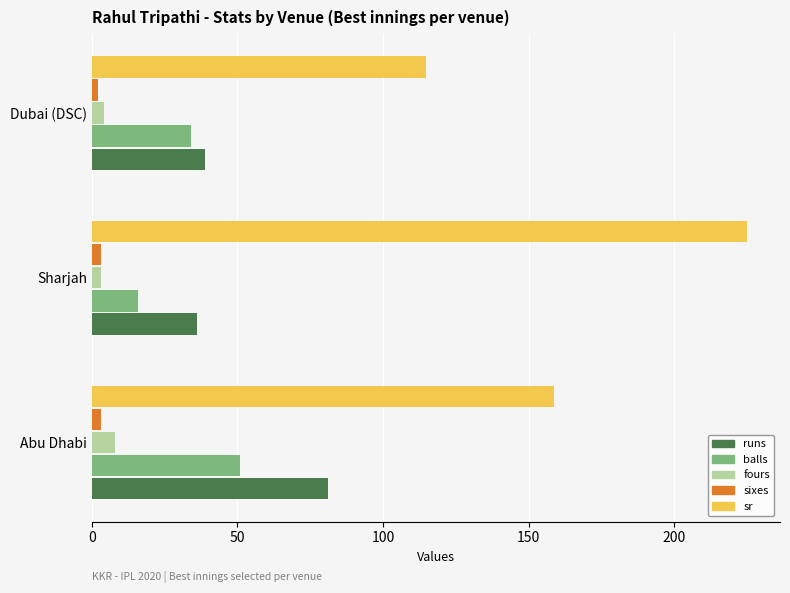

The runs series shows 81.0 at Abu Dhabi. True or false?

True